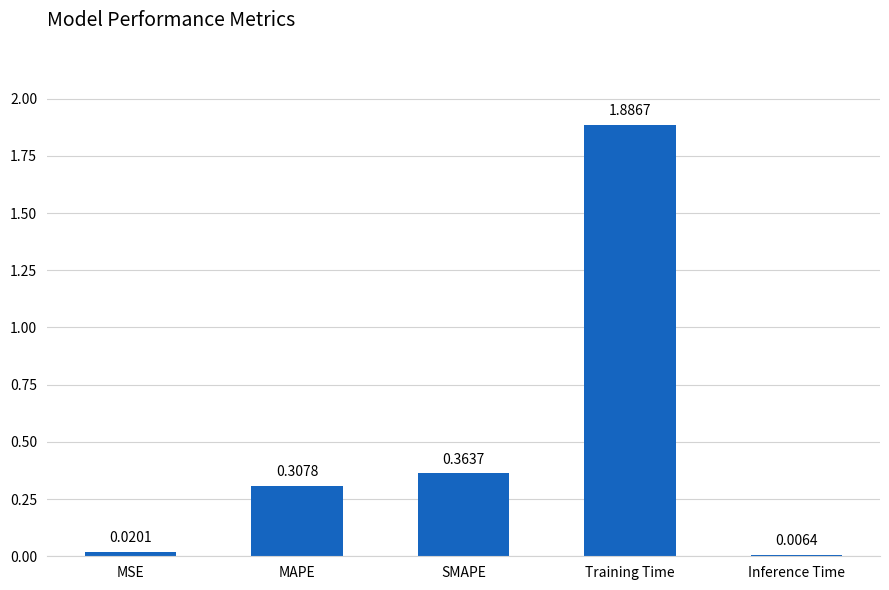

Which category has the highest value across all series?

Training Time